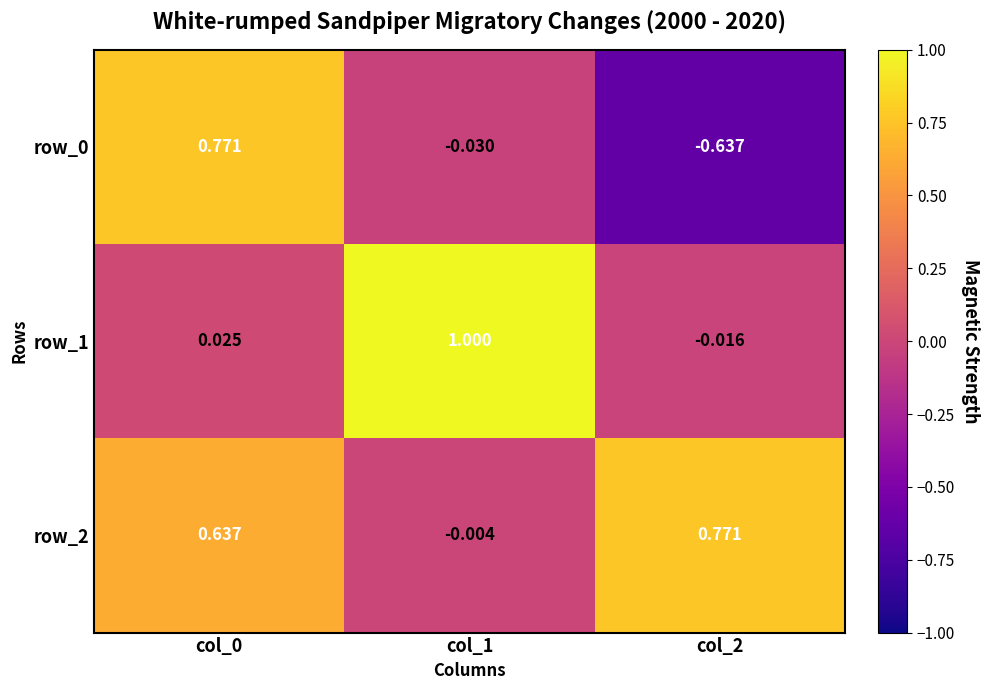

Is the value of row_1 at col_0 greater than the value of row_2 at col_0?

No